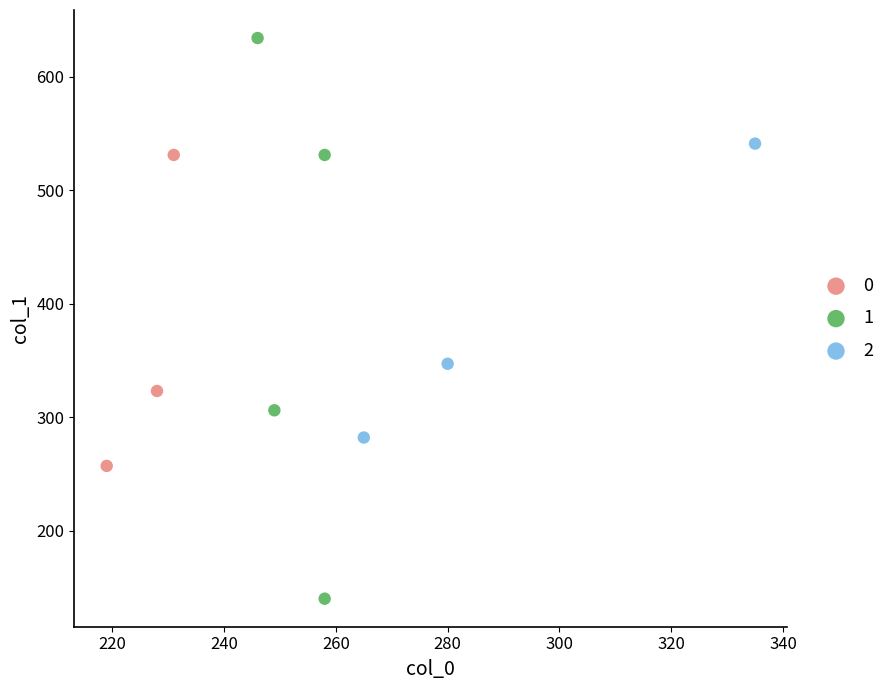

Which series has the largest Y range (max minus min)?

1